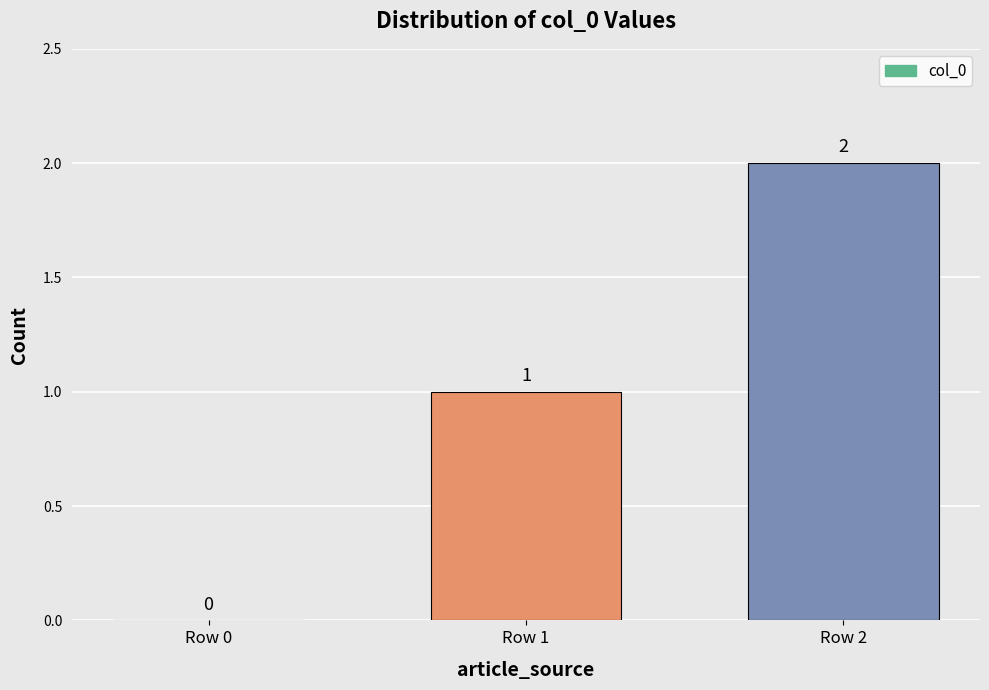

How many distinct data groups are displayed?

1